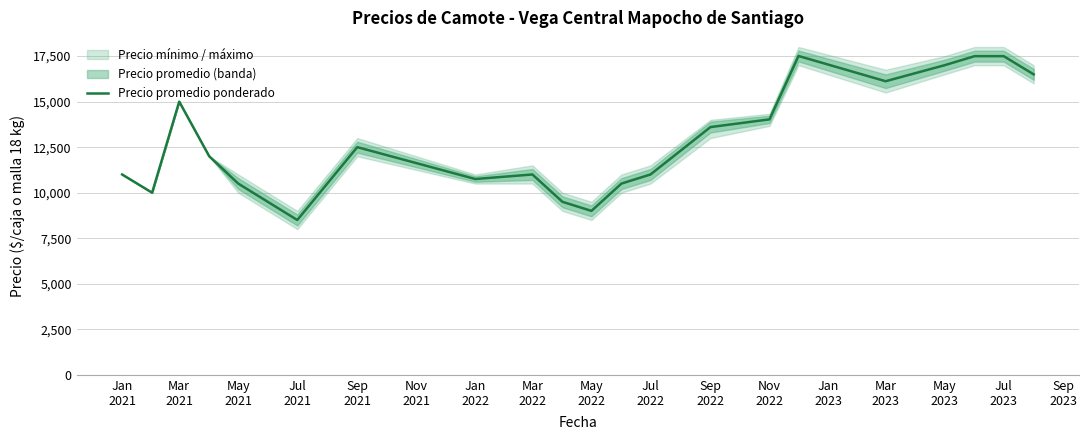

What is the maximum value for Precio promedio ponderado?

17506.0